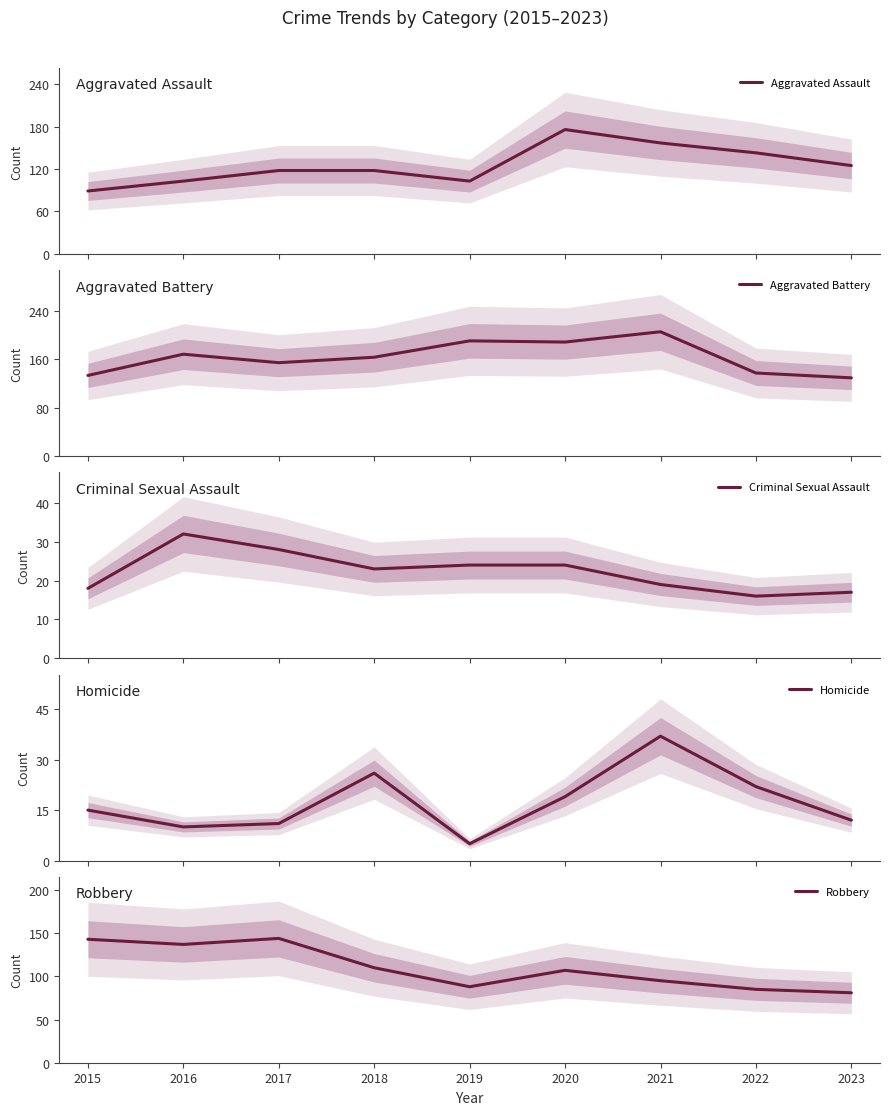

The Homicide series shows 37 at 2021. True or false?

True